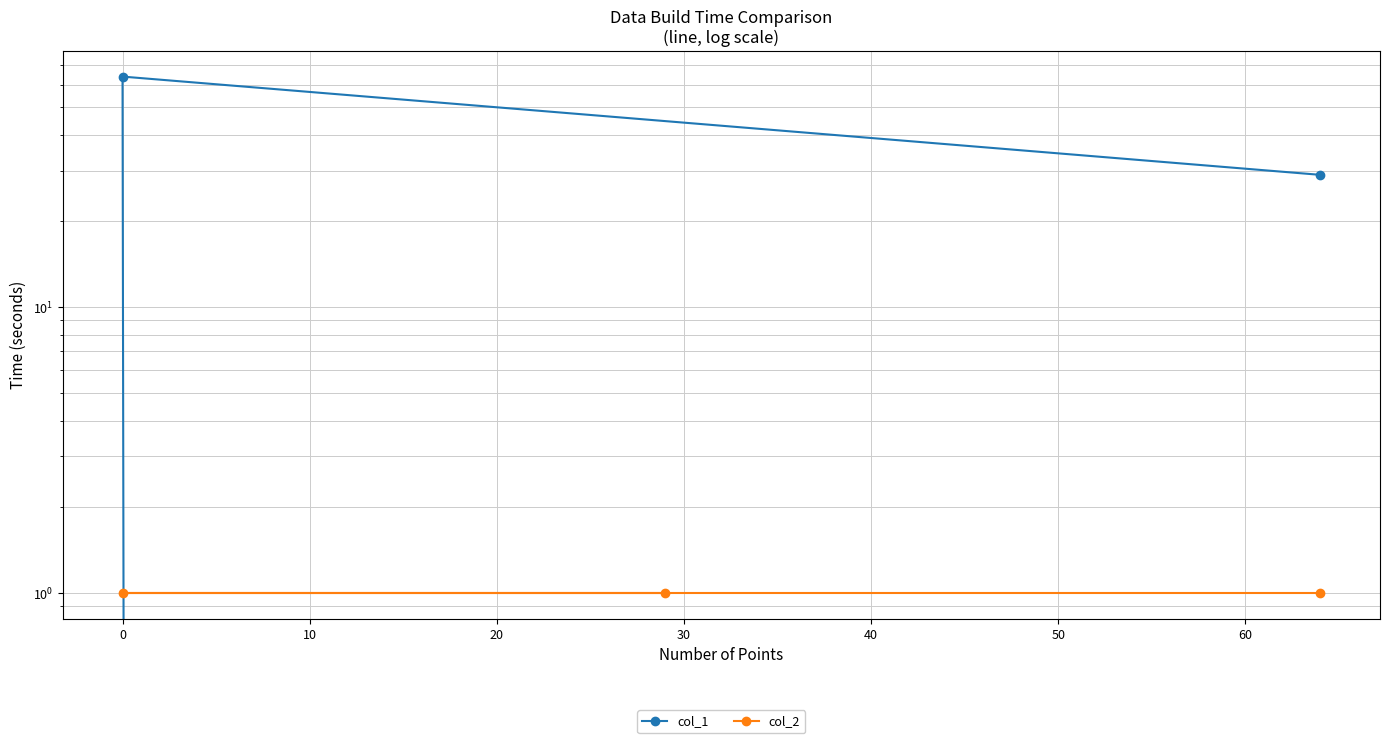

What is the average value of the col_1 series?

31